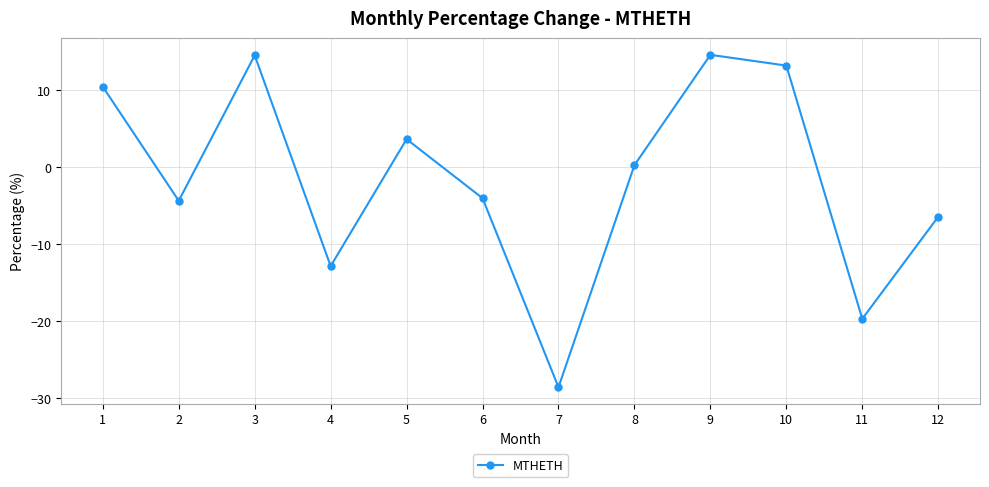

True or false: the data has more than 1 interior local peaks.

True